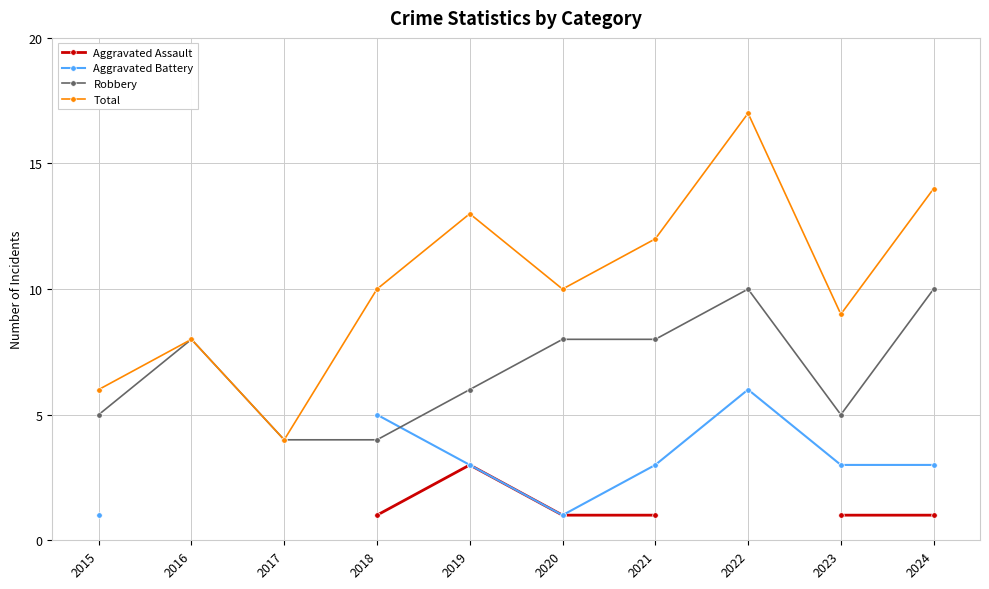

Is this an area chart (filled region under the line)?

No